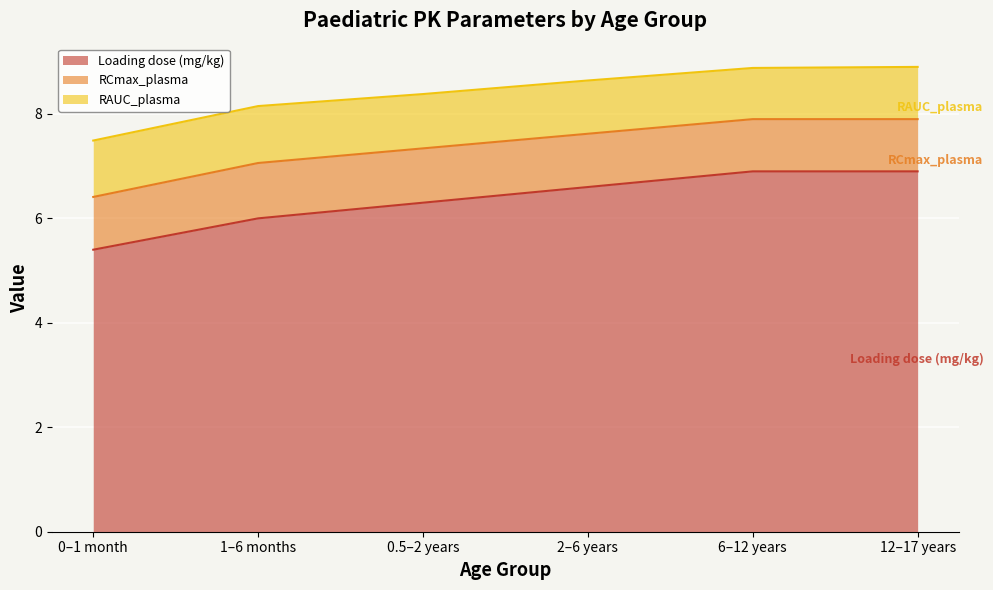

Which series has the largest total across all categories?

Loading dose (mg/kg)